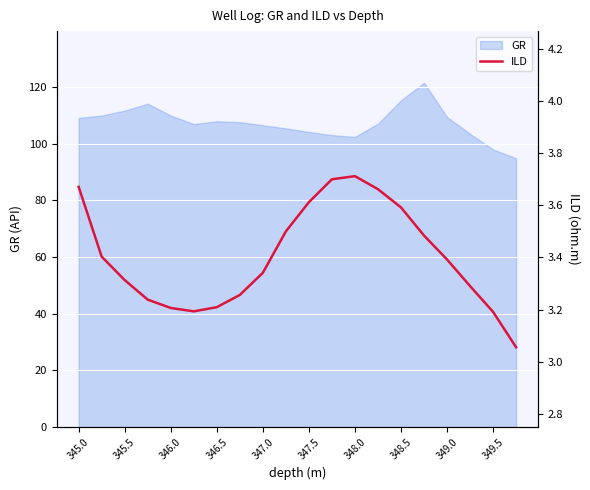

True or false: GR has a value of 20.8 at 349.5.

False